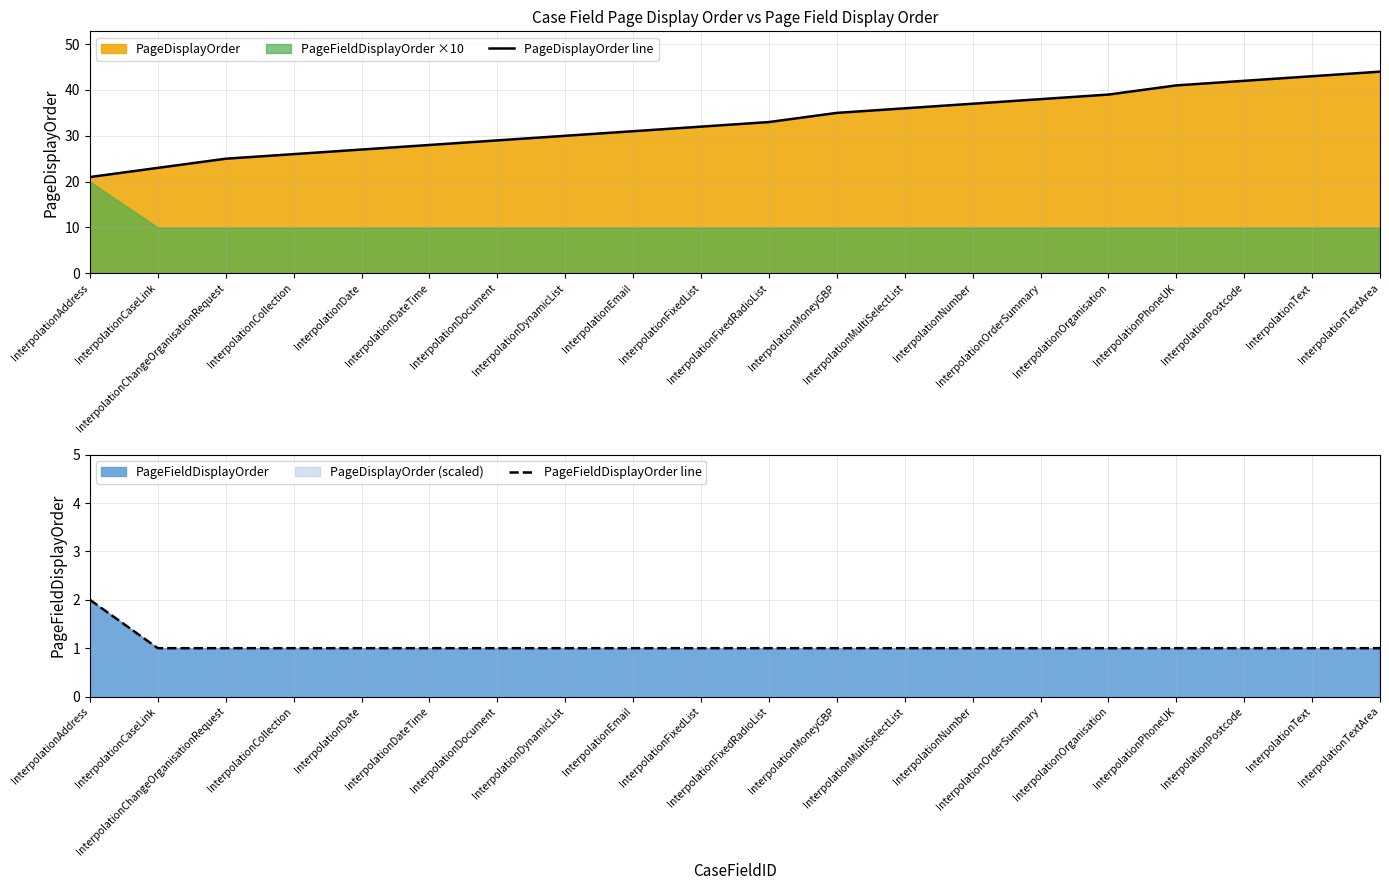

What is the lowest value of the PageDisplayOrder line series?

21